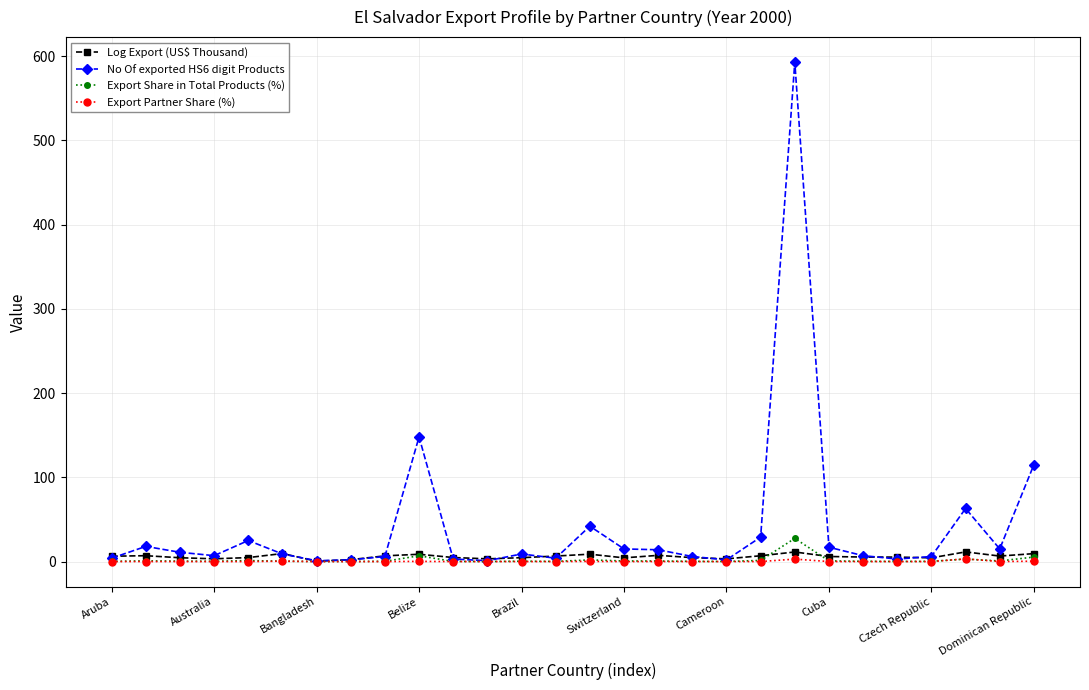

What is the value of the No Of exported HS6 digit Products point at the 5th from the left?

25.0